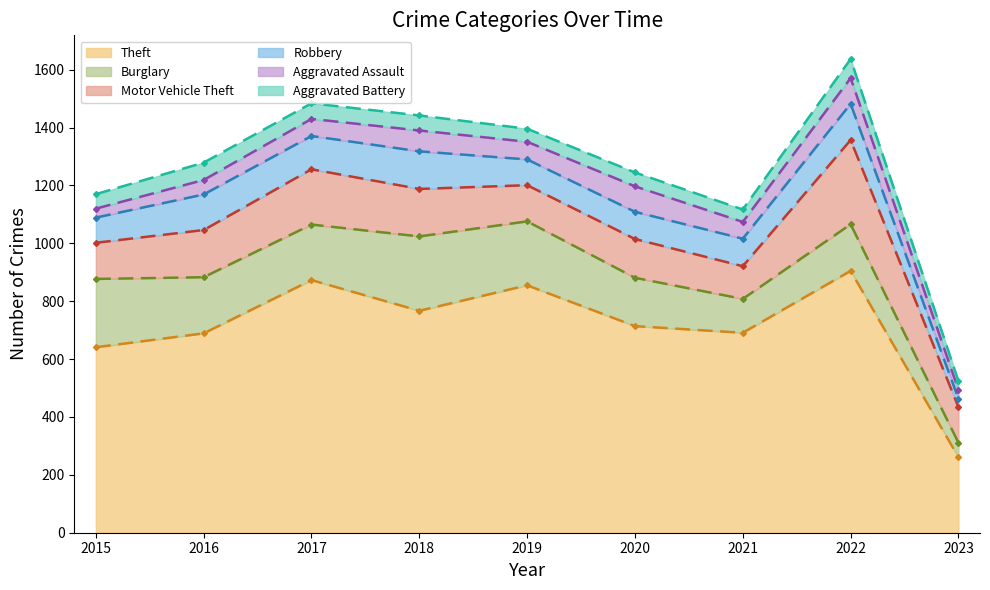

What are all the series names shown in the legend?

Theft, Burglary, Motor Vehicle Theft, Robbery, Aggravated Assault, Aggravated Battery